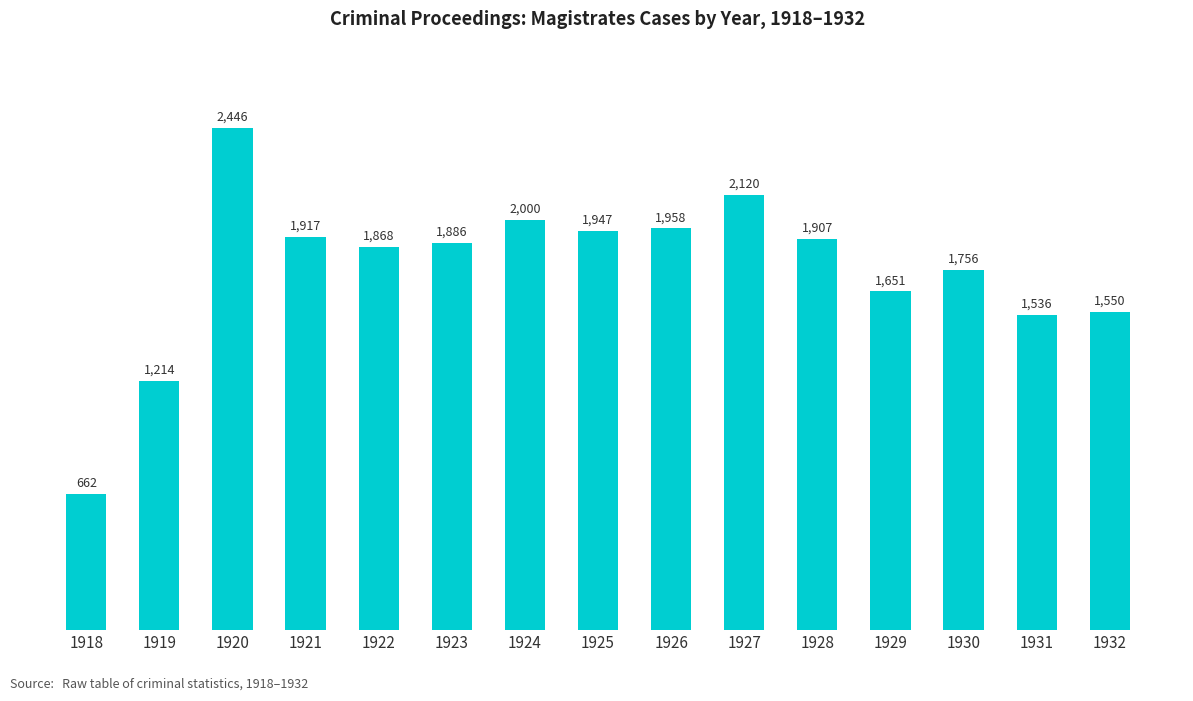

List the labels in order of value, largest first.

1920, 1927, 1924, 1926, 1925, 1921, 1928, 1923, 1922, 1930, 1929, 1932, 1931, 1919, 1918